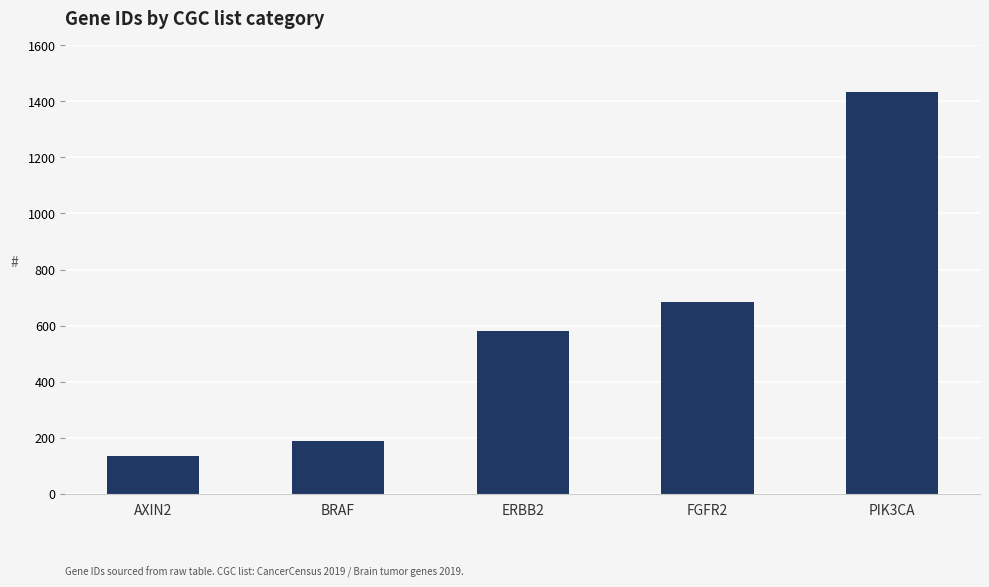

What is the smallest value displayed?

134